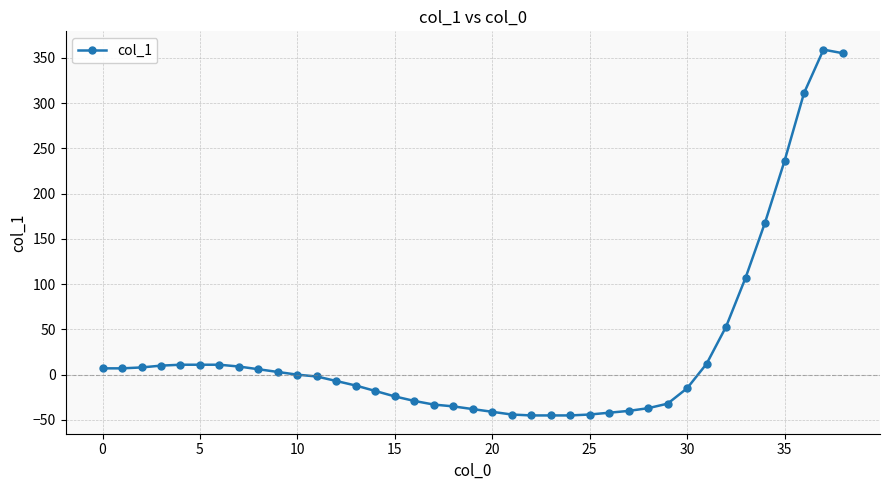

What is the greatest value displayed?

359